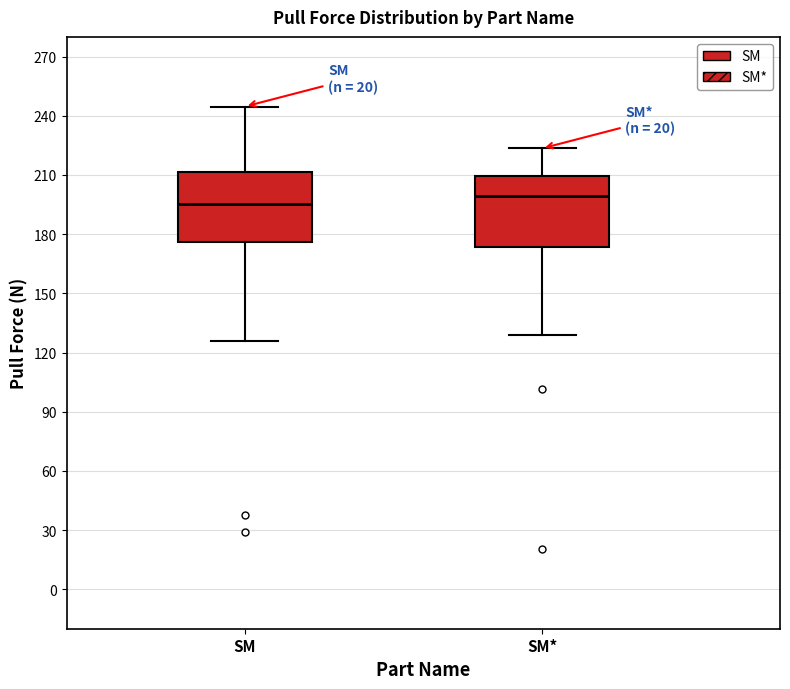

Reading left to right, read every box against the y-axis: the position of its median line, the range the box covers, and the ends of its whiskers. The values are not printed on the chart, so give them approximately, as read against the axis.

SM: median 195, box 175 to 210, whiskers 125 to 245
SM*: median 200, box 175 to 210, whiskers 130 to 225